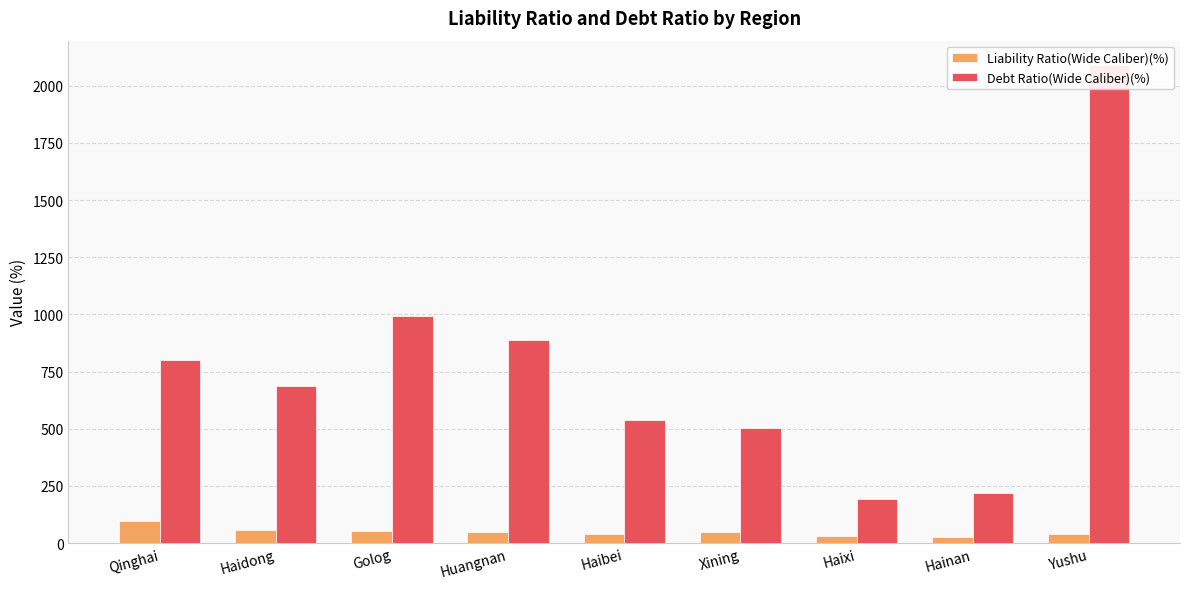

What is the difference between the maximum and minimum values in the Debt Ratio(Wide Caliber)(%) series?

1897.2